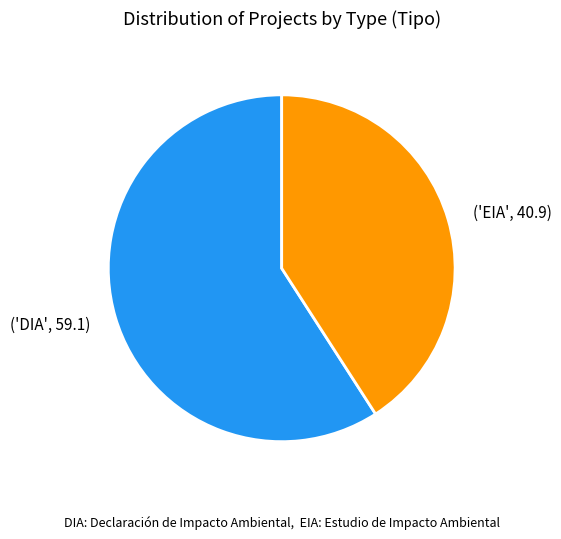

Approximately how many times larger is the value at ('DIA', 59.1) compared to ('EIA', 40.9)?

1.4